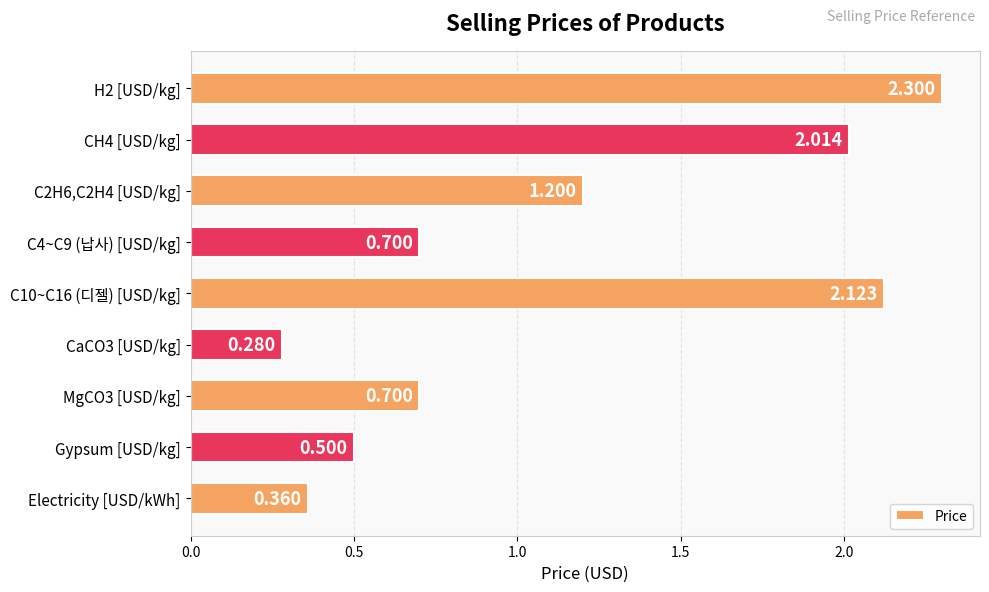

What is the label of the 8th bar from the top?

Gypsum [USD/kg]